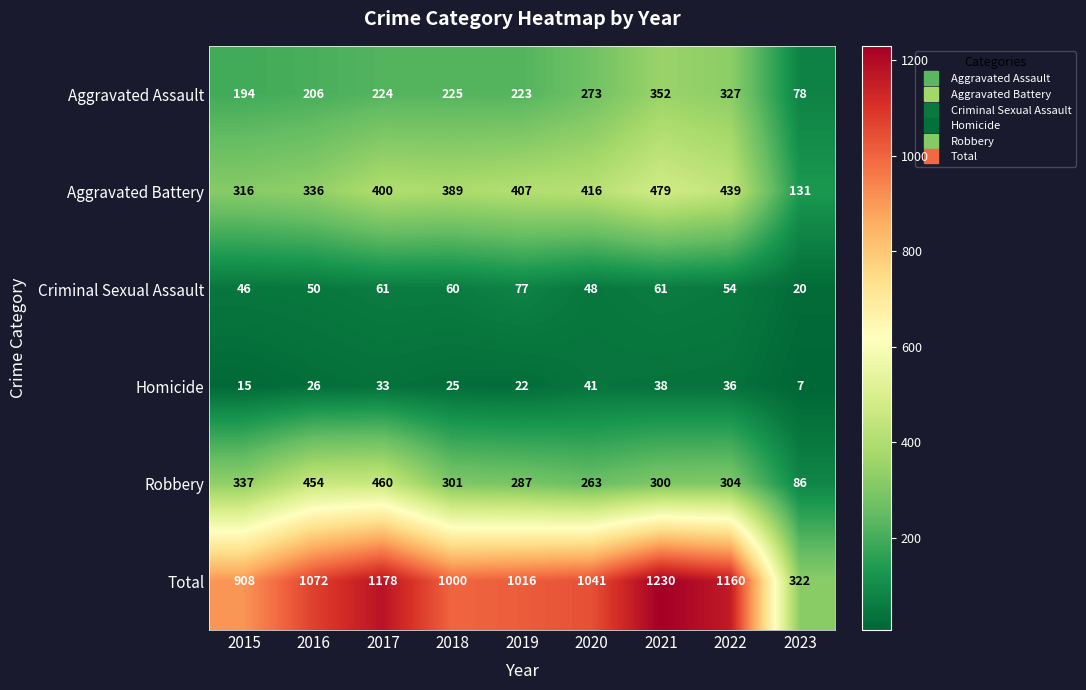

What is the sum of the Homicide values at 2016 and 2022?

62